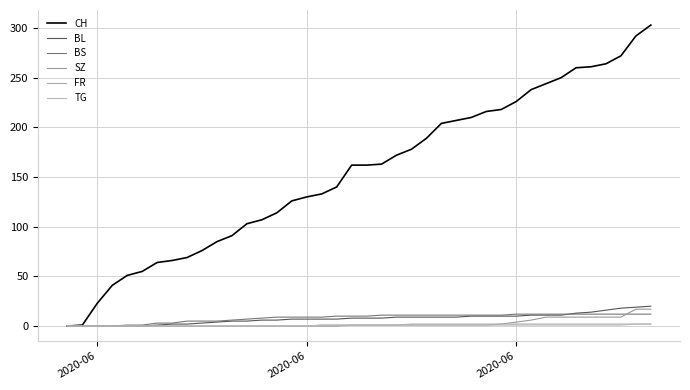

How many series are shown in this chart?

6